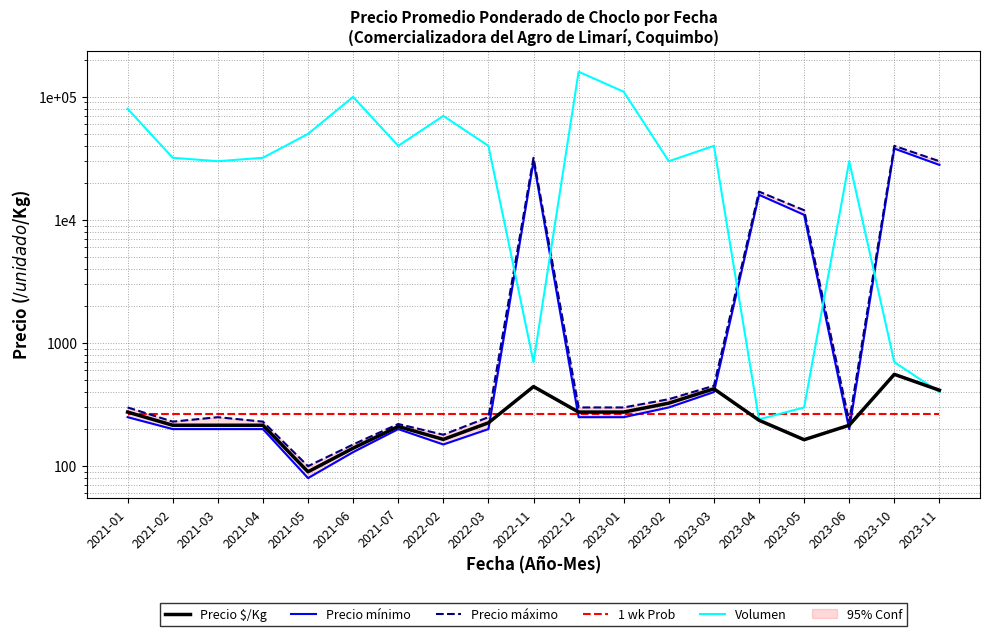

How many interior local valleys does the Precio máximo series have?

4